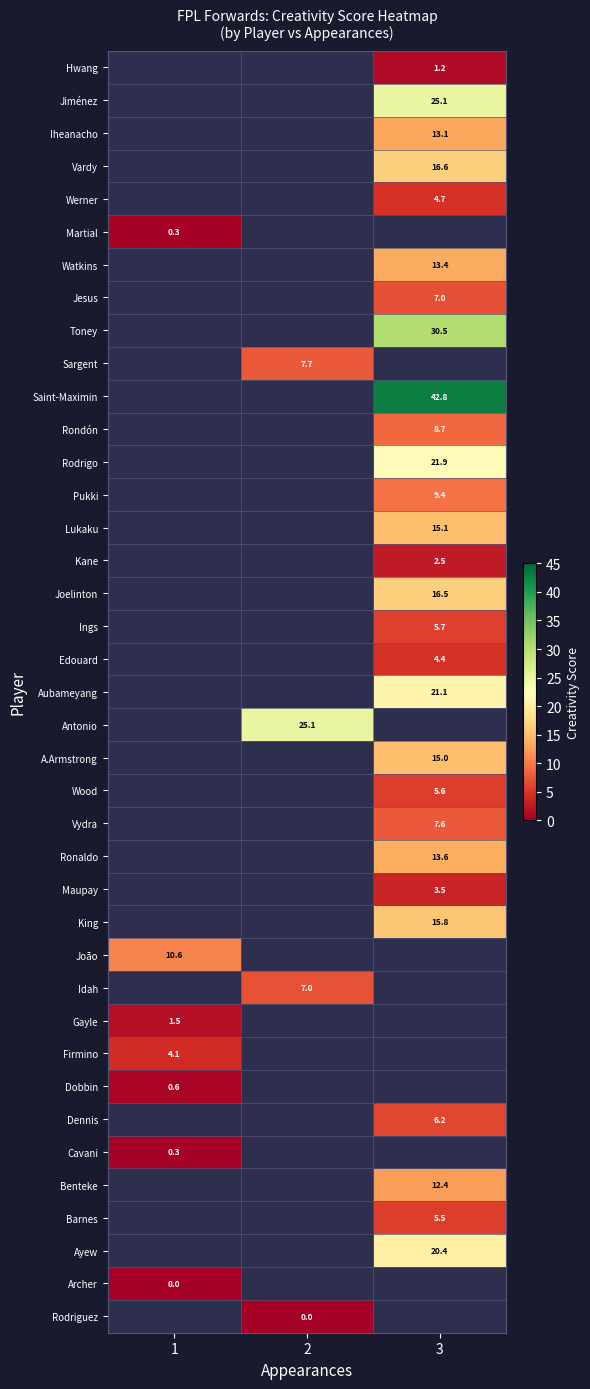

How many values in Hwang are above zero?

1